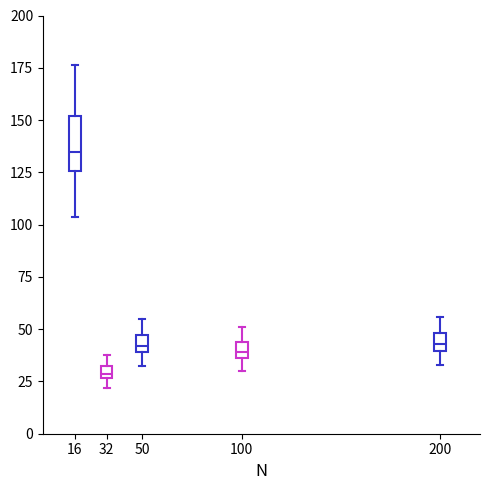

Where is the lower edge of the box at x = 50 on the y-axis? The values are not printed on the chart, so give them approximately, as read against the axis.

40